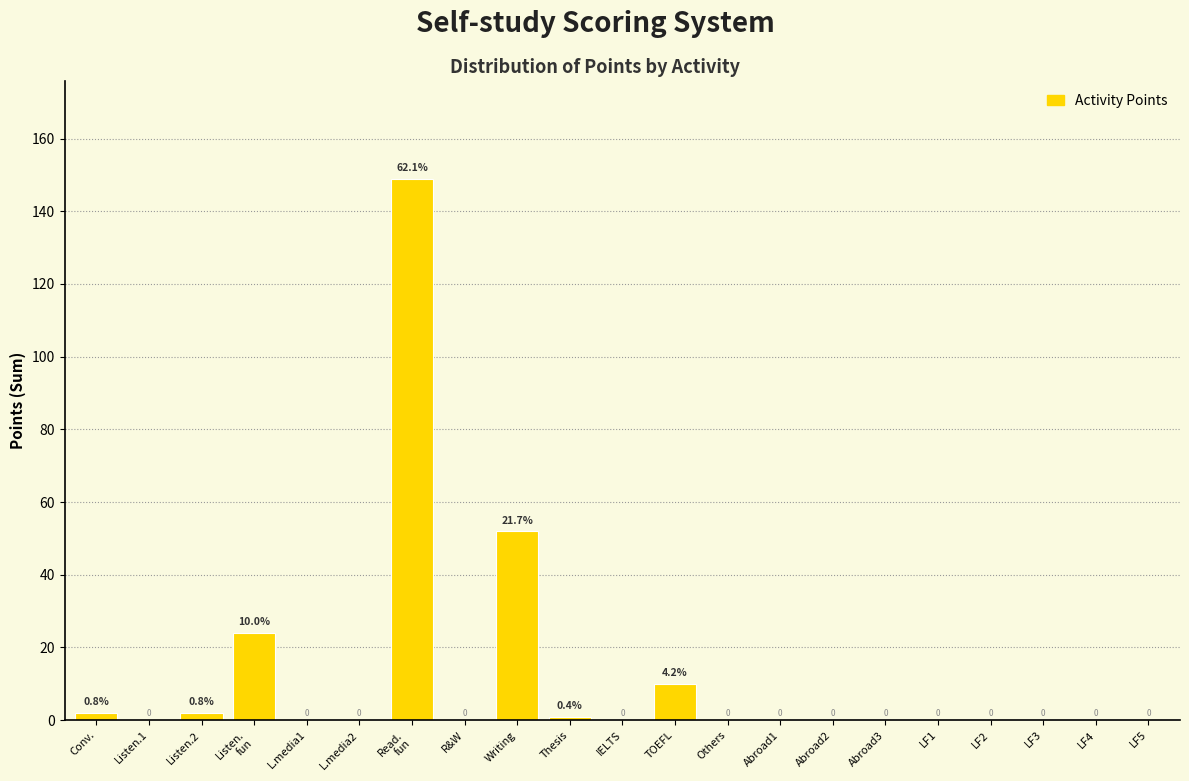

What is the greatest value displayed?

149